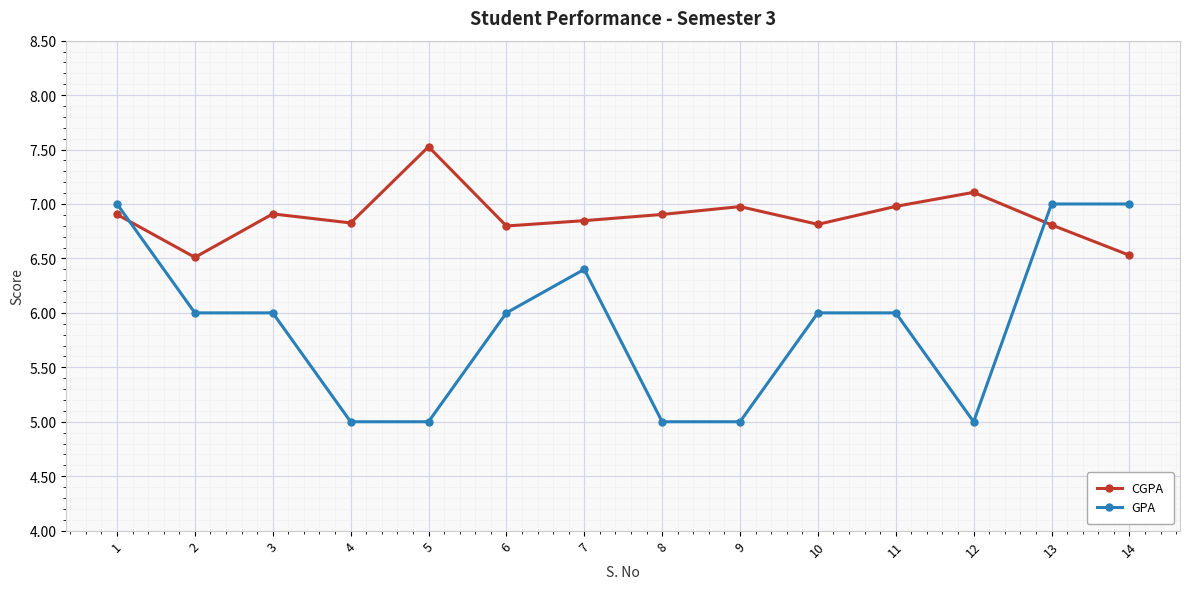

What is the value of the GPA point at the 12th from the left?

5.0